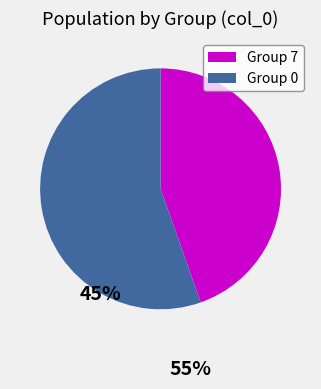

How many segments does this pie chart have?

2